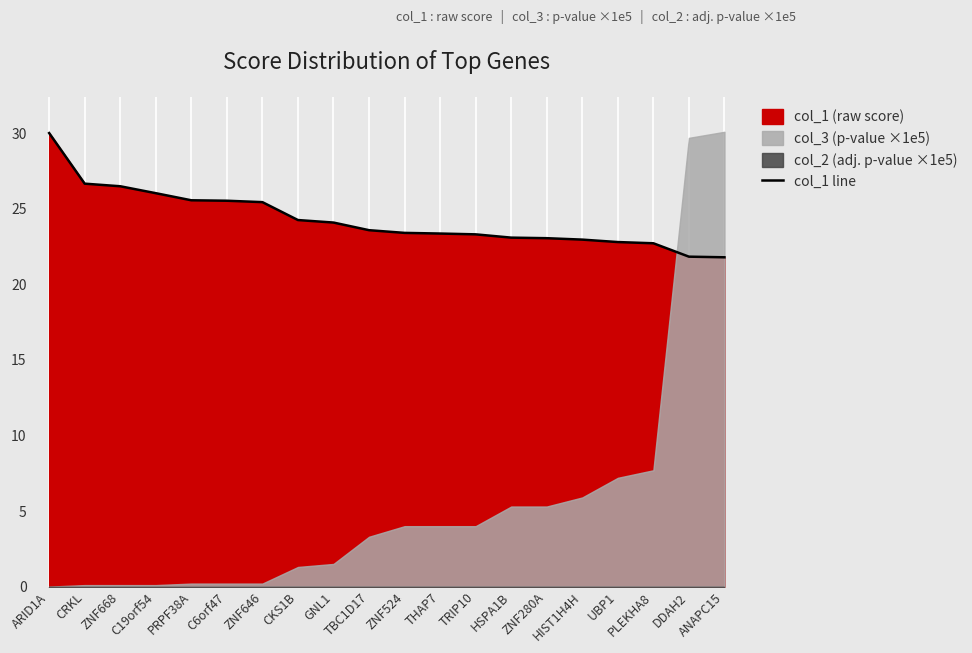

Is it true that the value at PRPF38A is 25.6?

True